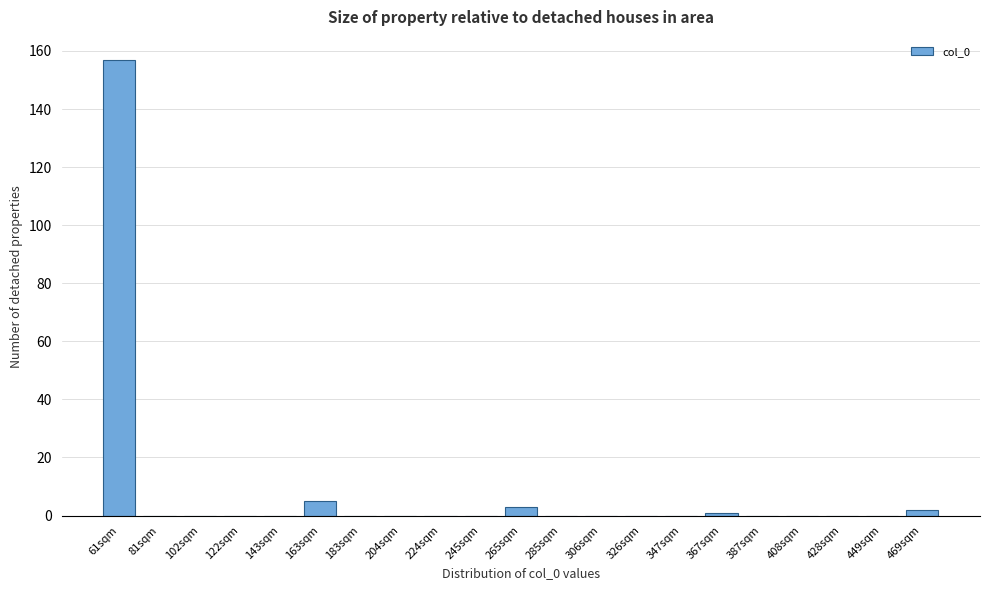

Reading left to right, transcribe all the data shown in this chart.

61sqm=157	81sqm=0	102sqm=0	122sqm=0	143sqm=0	163sqm=5	183sqm=0	204sqm=0	224sqm=0	245sqm=0	265sqm=3	285sqm=0	306sqm=0	326sqm=0	347sqm=0	367sqm=1	387sqm=0	408sqm=0	428sqm=0	449sqm=0	469sqm=2